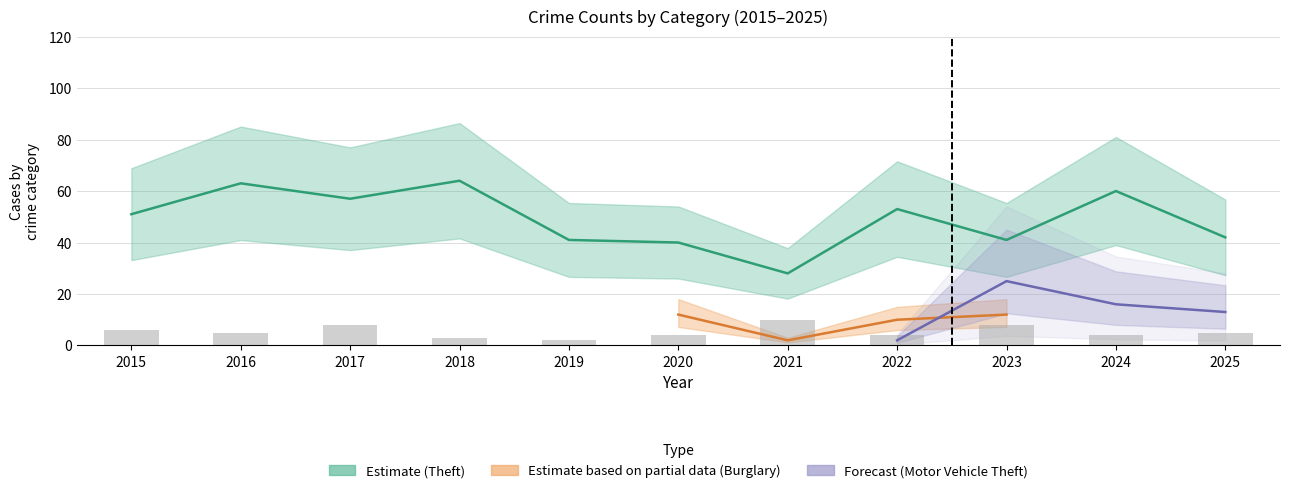

Does the chart contain stacked bars?

No